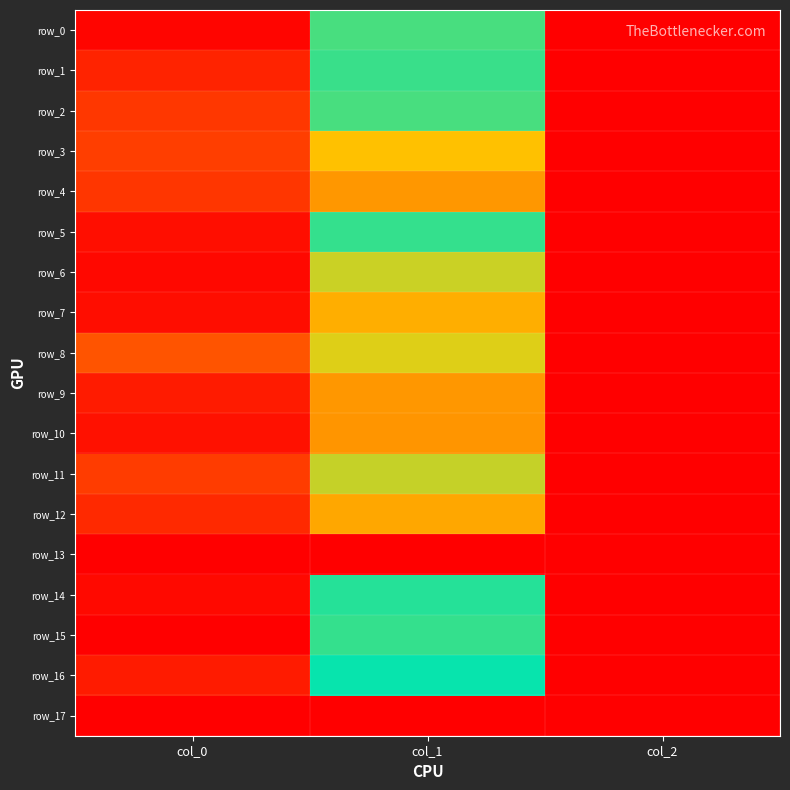

Read the row_2 value at col_2.

2.0